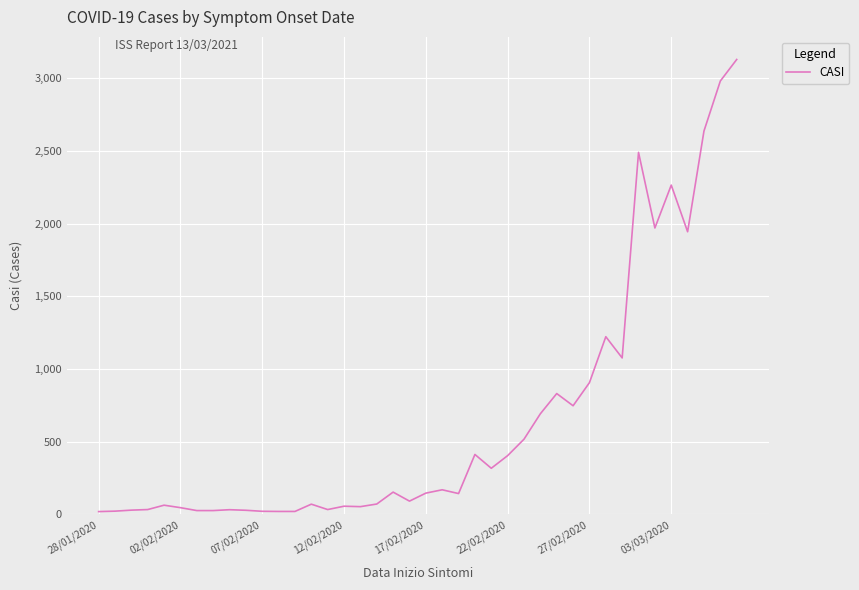

What is the maximum value shown in the chart?

3130